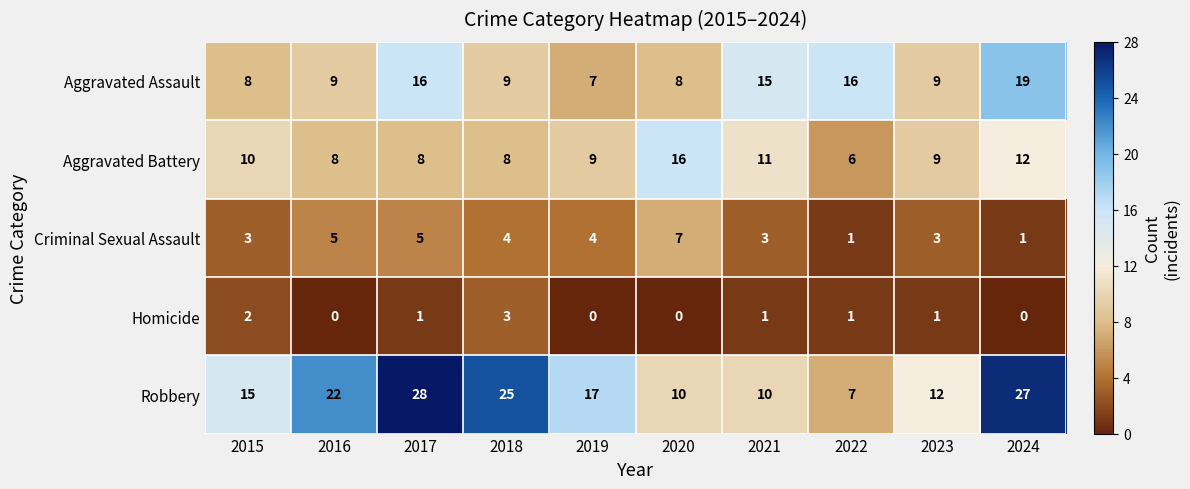

What is the spread (max minus min) of values at 2017?

27